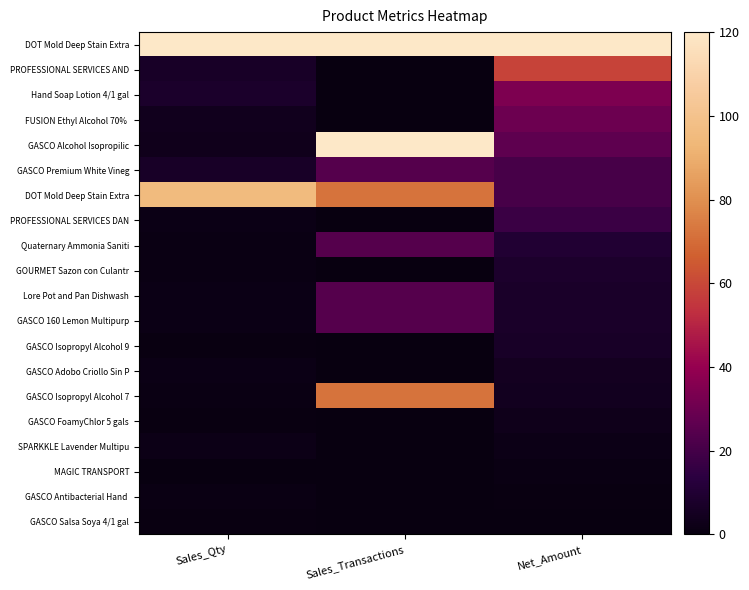

How many series are shown in this chart?

20